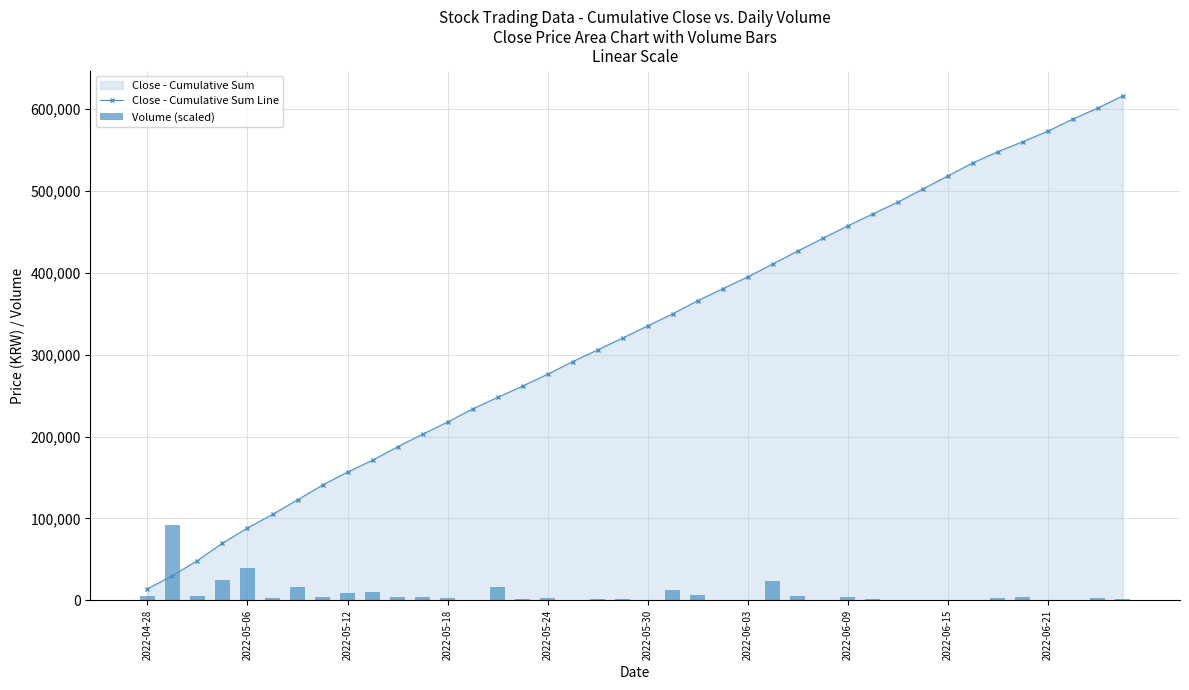

True or false: Close - Cumulative Sum Line has more than 1 interior local peaks.

False